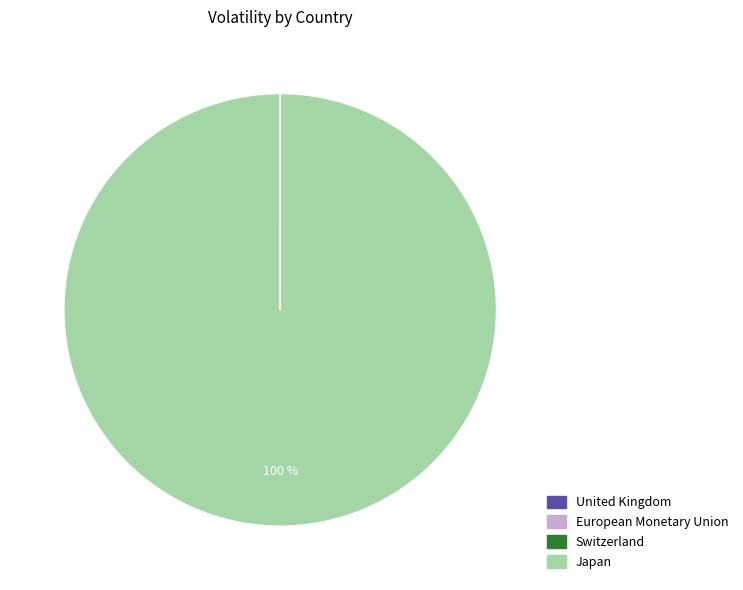

To the nearest percent, what is the average slice percentage?

25%